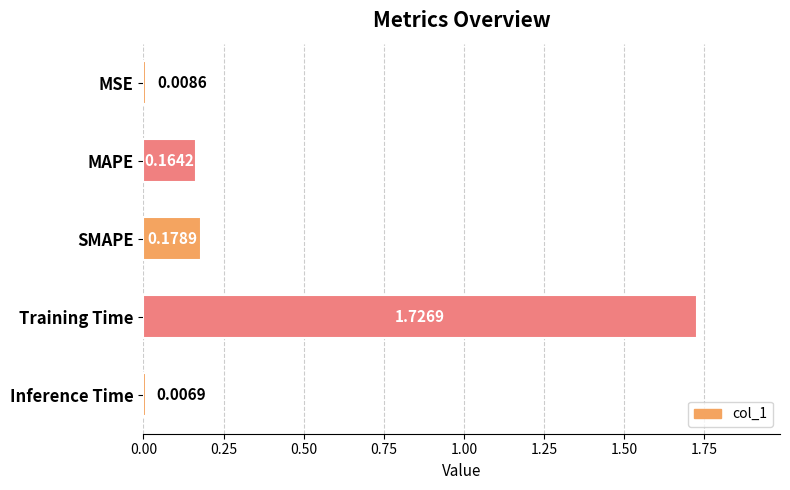

What is the sum of all values?

2.1